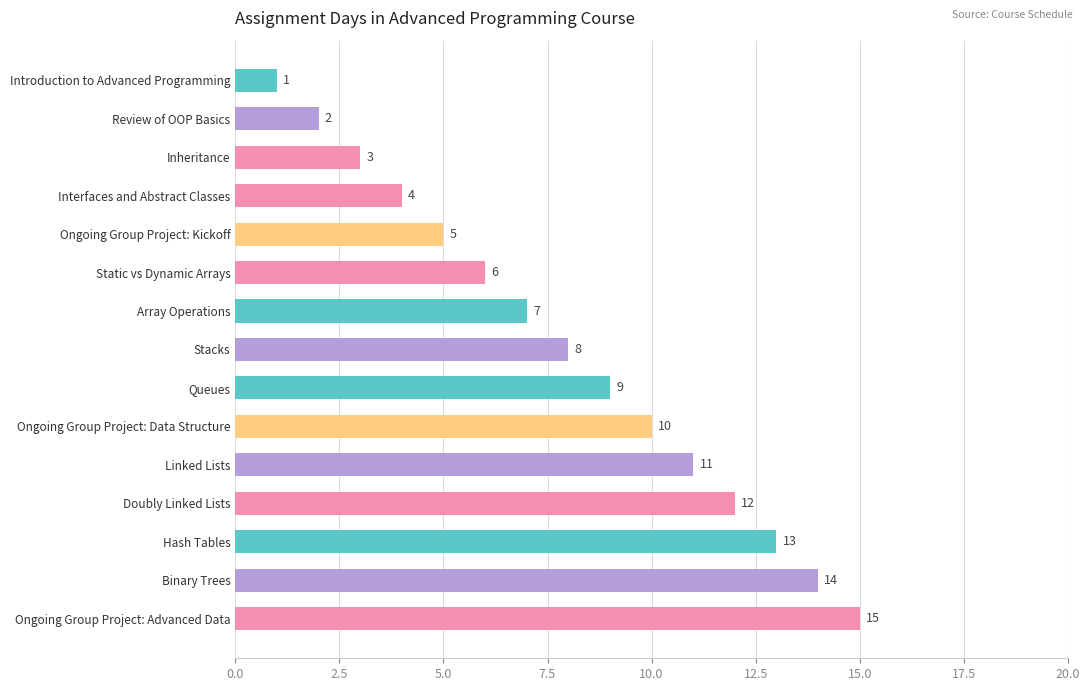

What is the greatest value displayed?

15